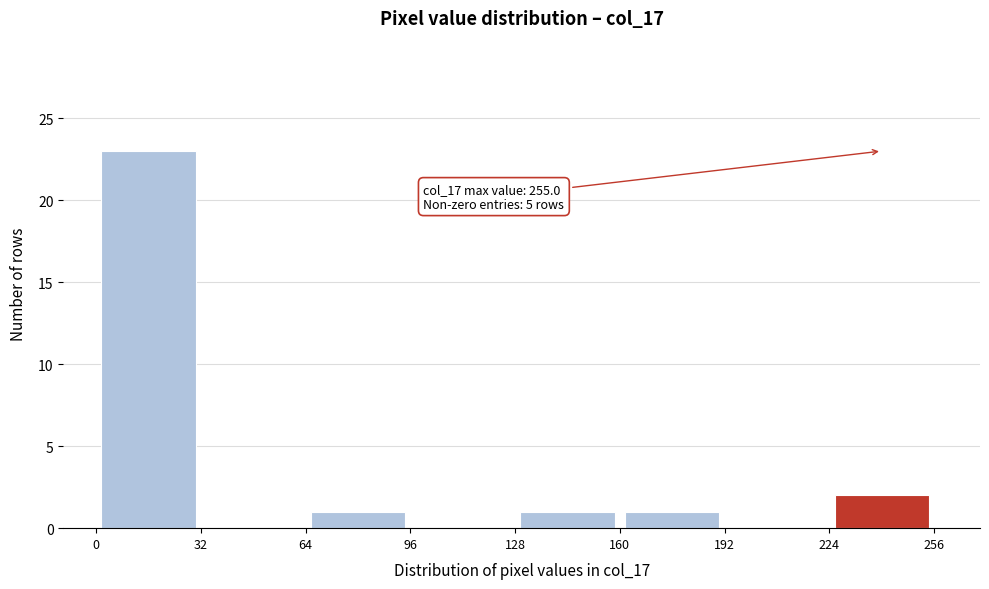

Over which range of the x-axis is the bar tallest?

0 to 32